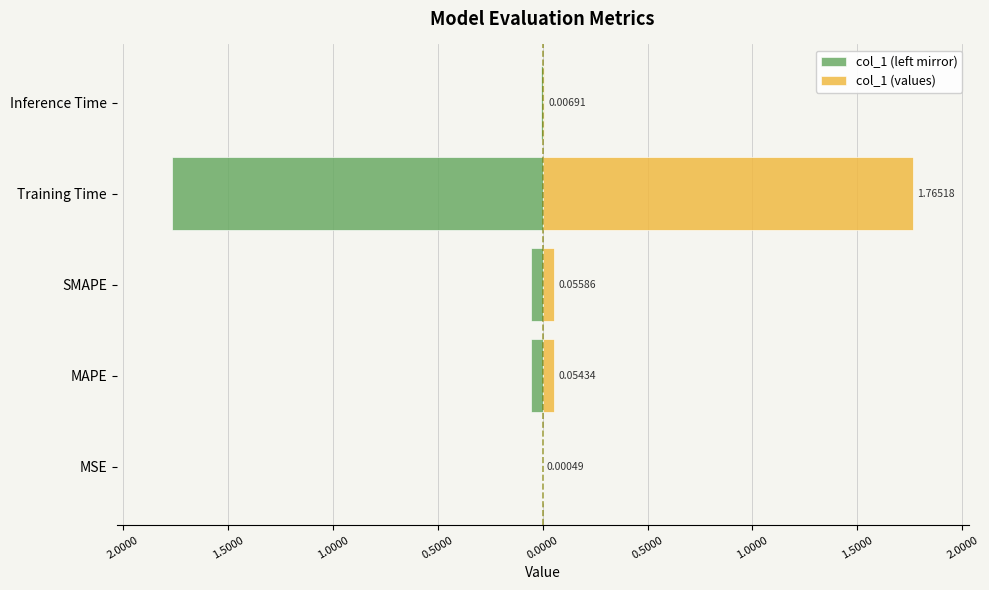

How many groups of bars are there?

5